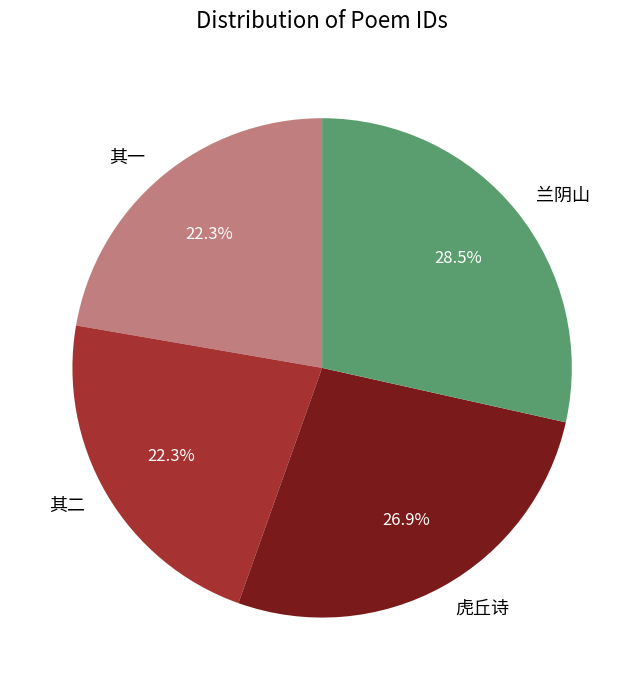

Approximately how many times larger is the value at 其二 compared to 其一?

1.0